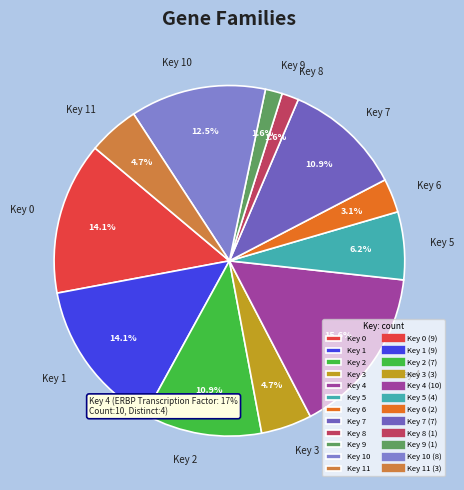

What percentage is NOT represented by Key 1?

85.9%